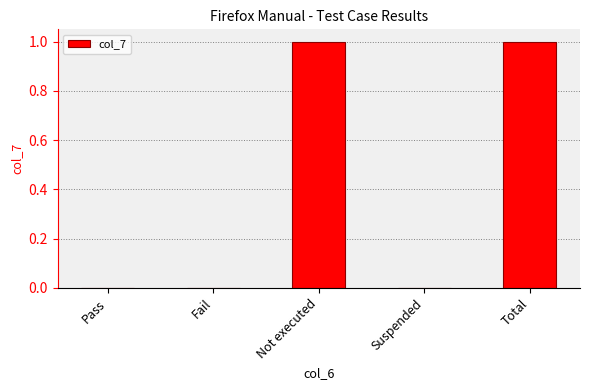

What is the difference between the values at Total and Pass?

1